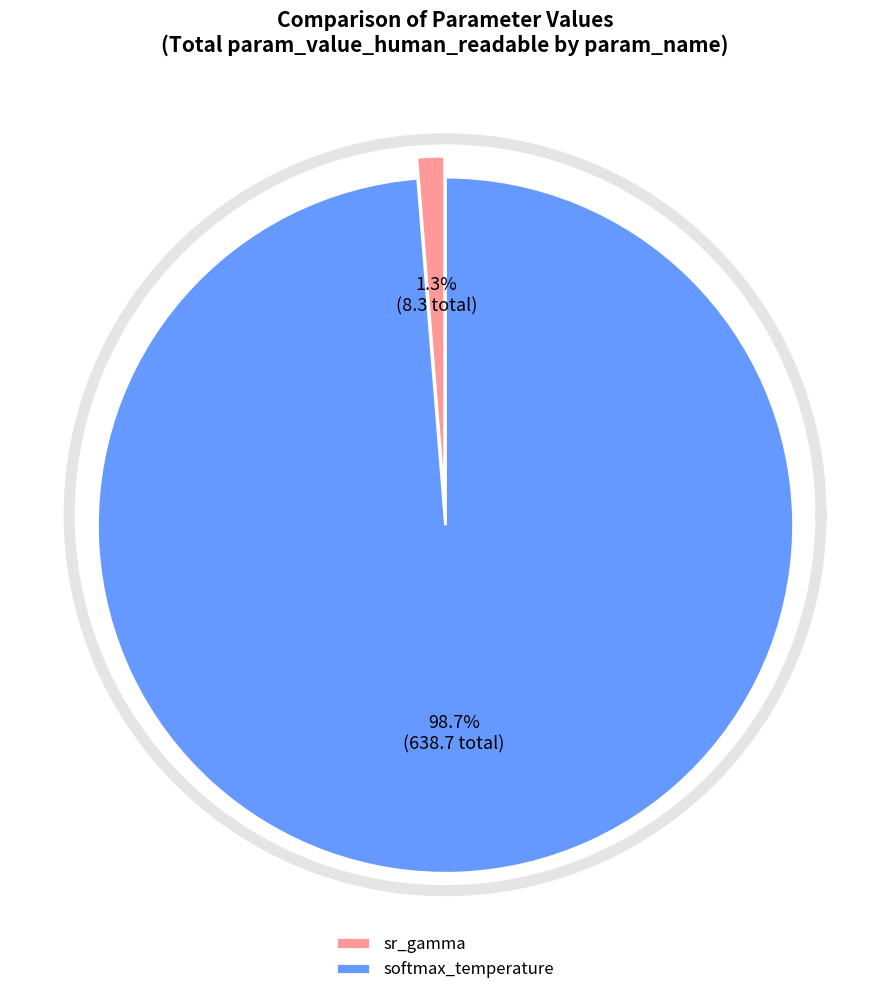

To the nearest percent, what is the average slice percentage?

50%